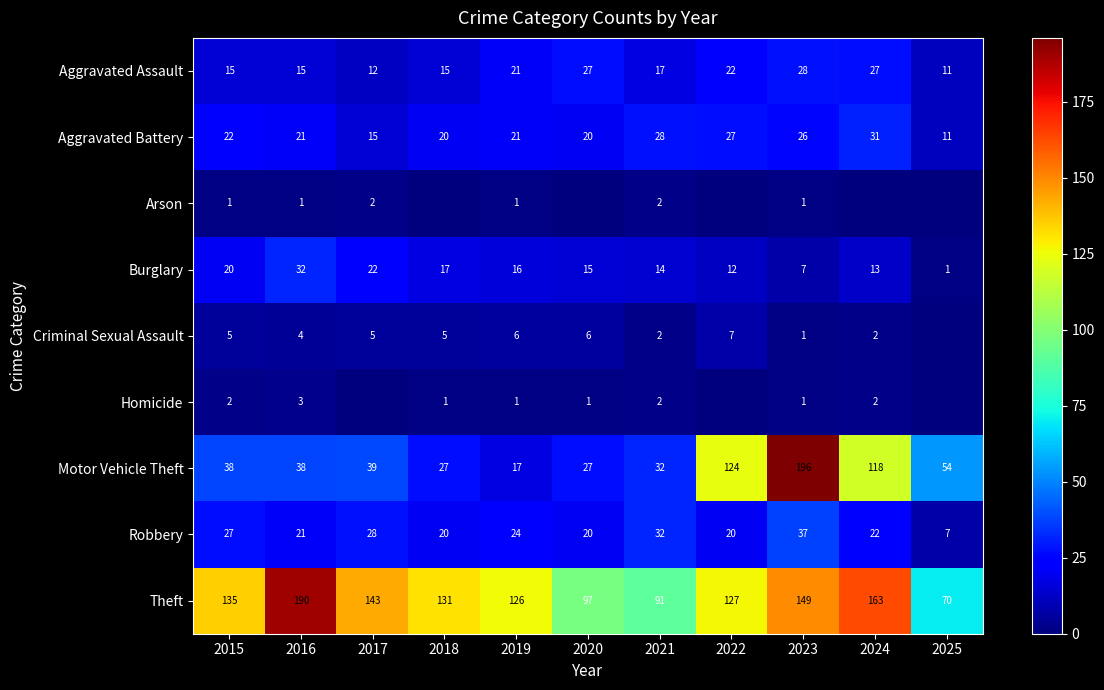

At how many categories does at least one series exceed 54?

11